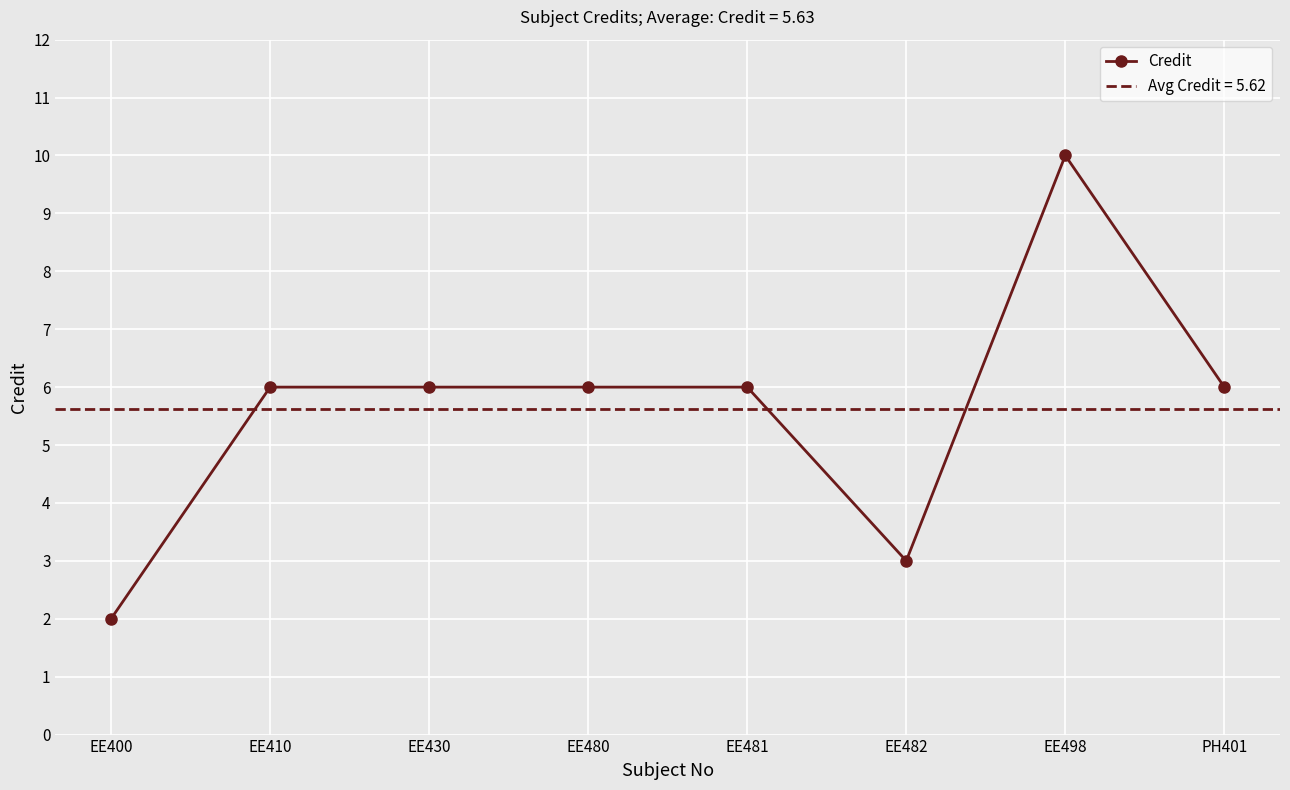

Where is the data nearest to the value 6?

EE410